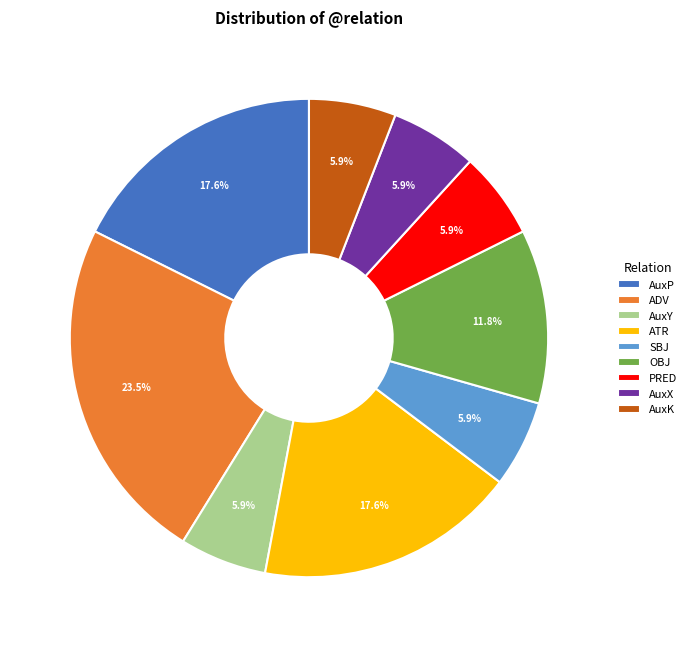

Approximately how many times larger is the value at PRED compared to AuxX?

1.0